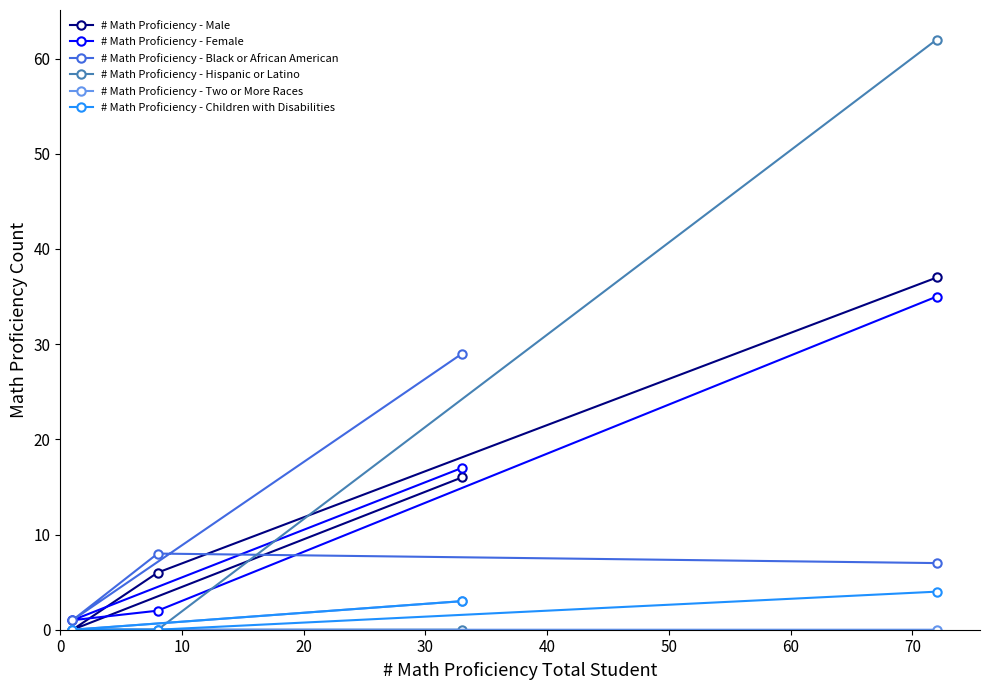

Count the number of data series in this chart.

6